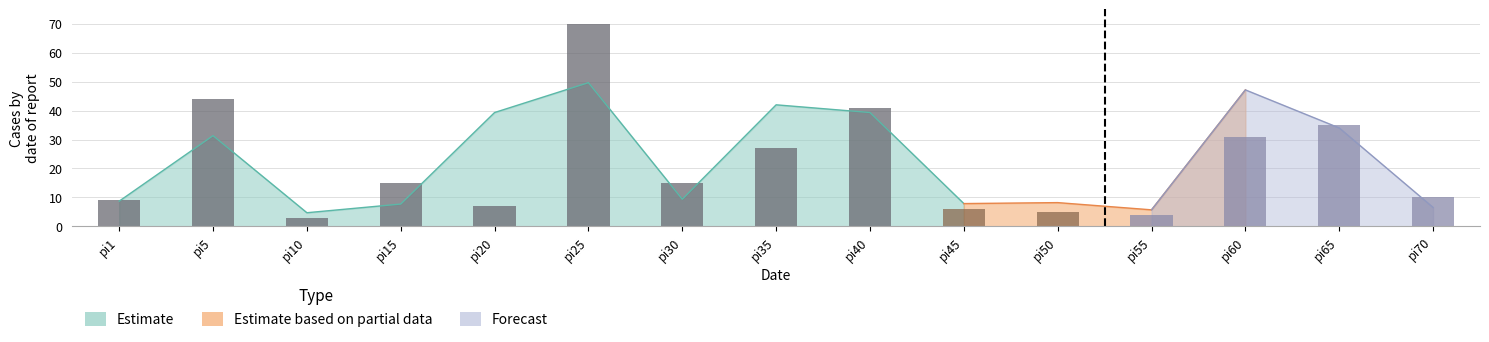

The pi43 series shows 9 at pi70. True or false?

False